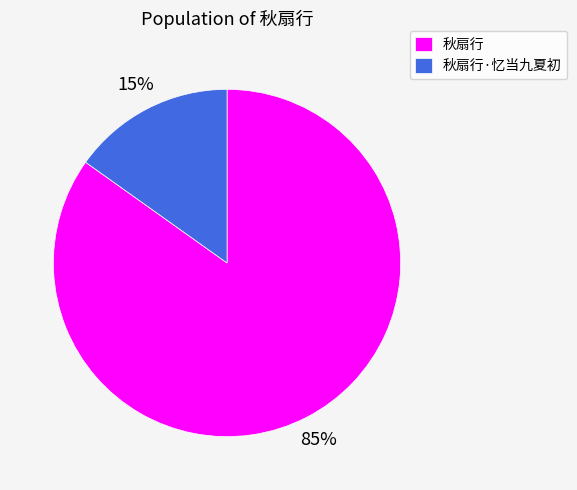

How many segments does this pie chart have?

2